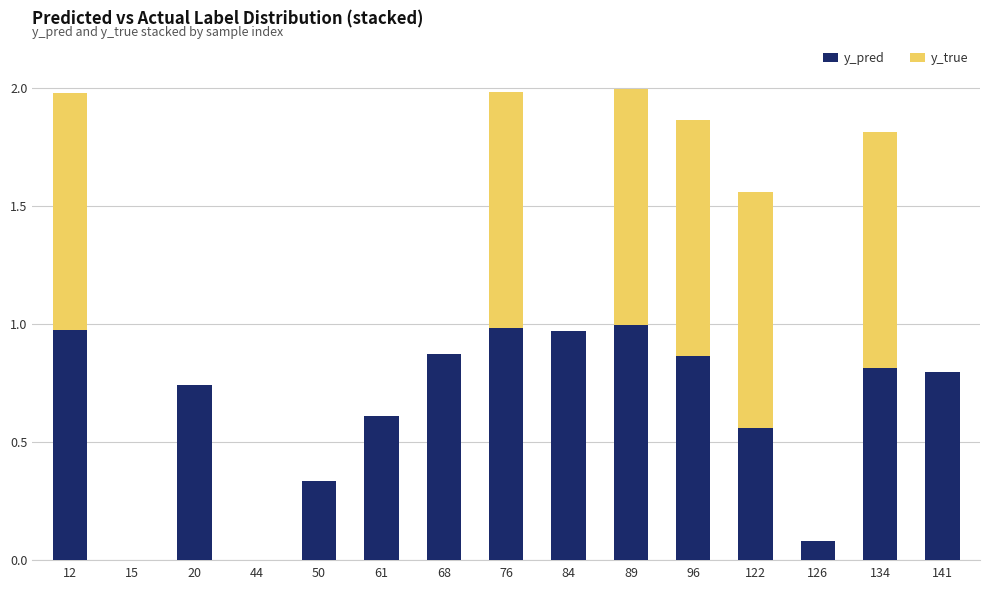

What is the total value across all series at 76?

2.0